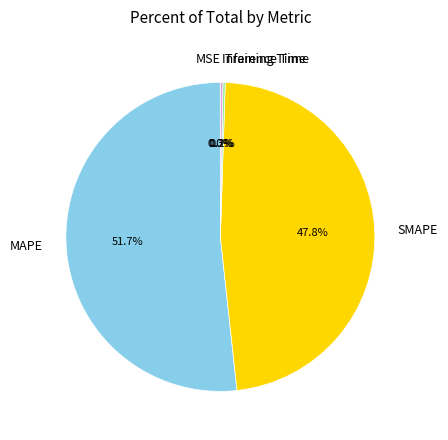

Is there a majority slice in this chart?

Yes